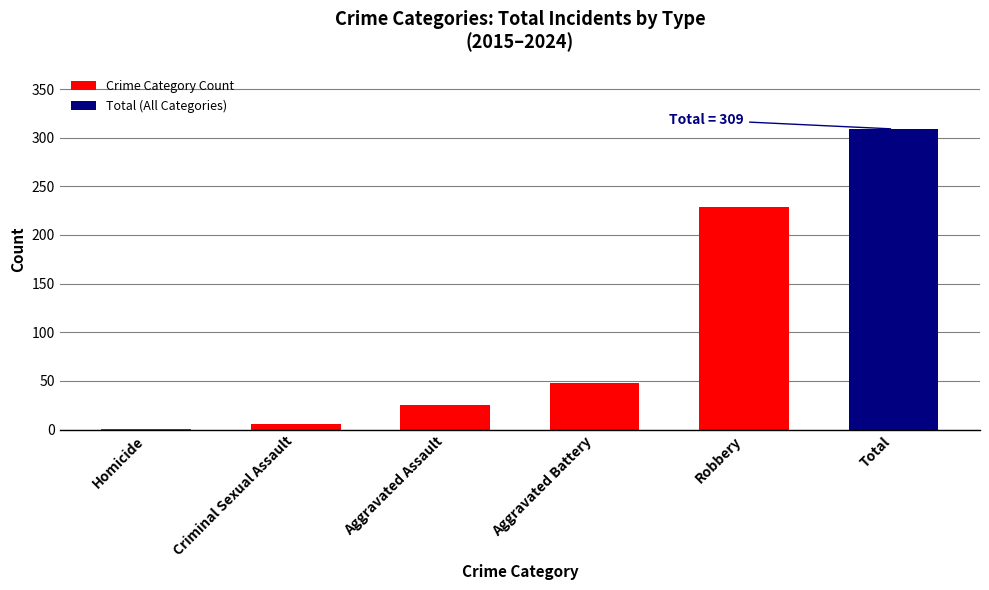

Read the value at Robbery, to the nearest 10.

230